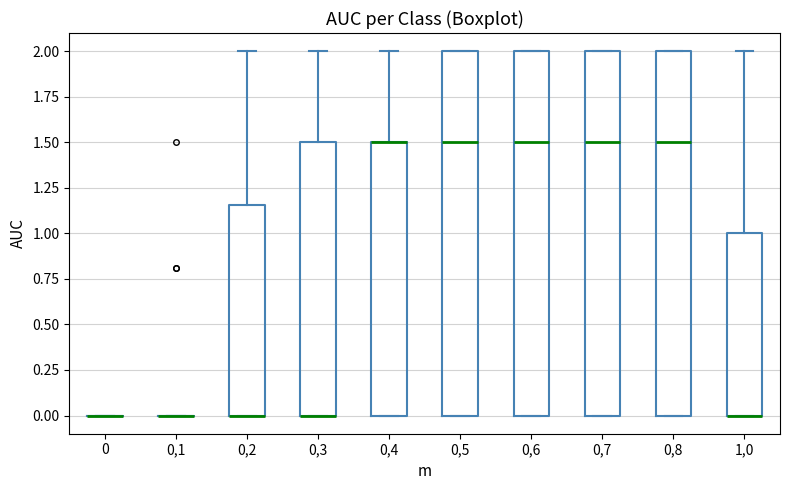

Where is the lower edge of the box at x = 0,5 on the y-axis? The values are not printed on the chart, so give them approximately, as read against the axis.

0.00